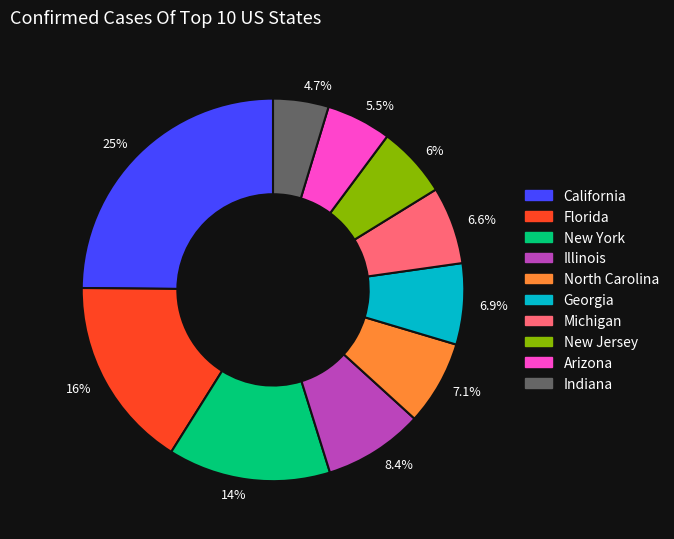

What portion of the pie excludes 25%?

75.2%